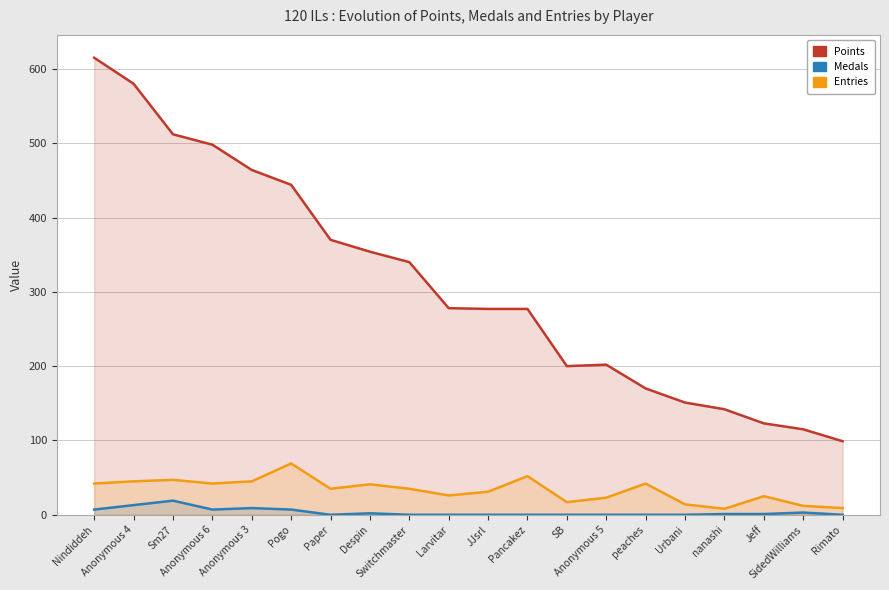

Reading left to right, extract all data points from this chart.

Points: 615	580	512	498	464	444	370	354	340	278	277	277	200	202	170	151	142	123	115	99
Medals: 7	13	19	7	9	7	0	2	0	0	0	0	0	0	0	0	1	1	3	0
Entries: 42	45	47	42	45	69	35	41	35	26	31	52	17	23	42	14	8	25	12	9